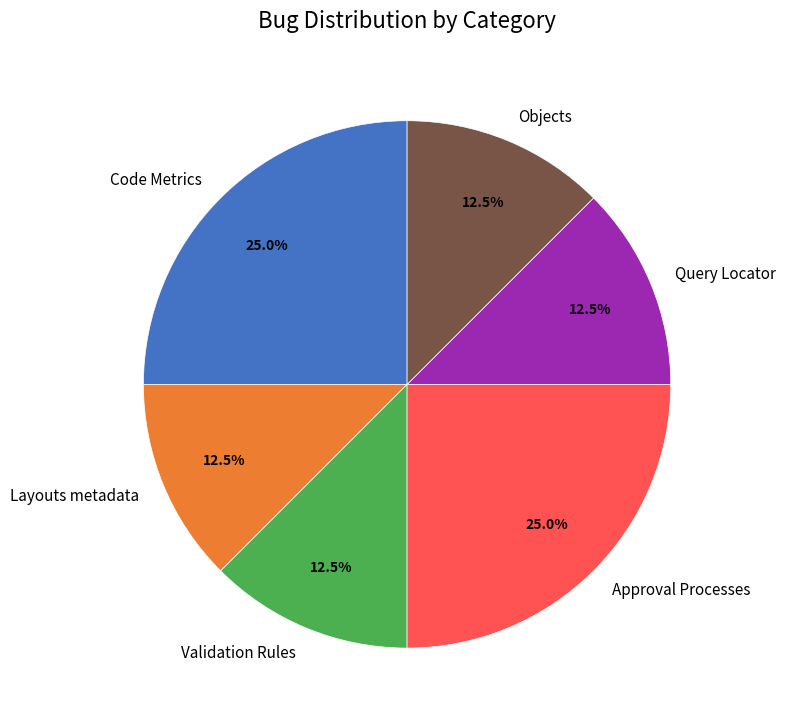

Combined, do Objects and Code Metrics account for over 50%?

No